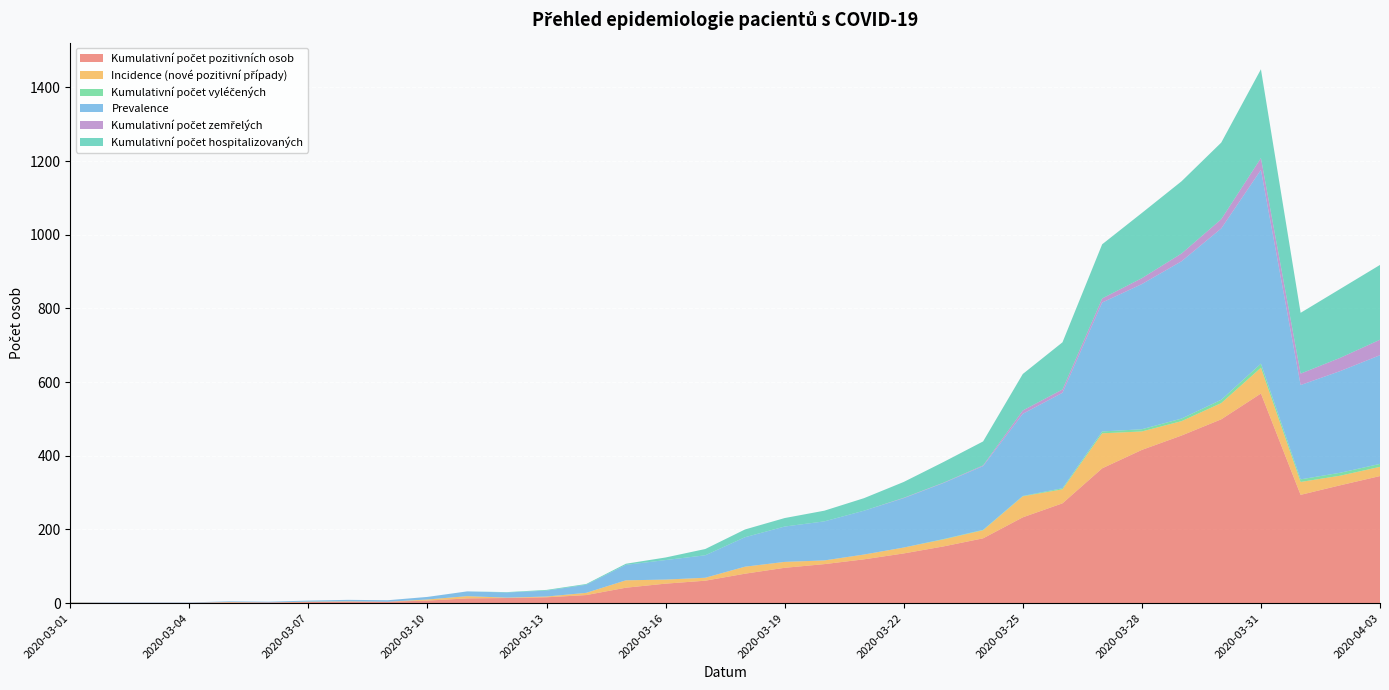

Reading right to left, extract all data points from this chart.

Kumulativní počet pozitivních osob: 345	320	294	569	499	455	416	366	271	233	176	154	135	119	106	96	80	61	53	42	22	16	14	13	7	4	4	3	2	2	1	1	1	1
Incidence (nové pozitivní případy): 25	26	35	70	44	39	50	95	38	57	22	19	16	13	10	16	19	8	11	20	6	2	1	6	3	0	1	1	0	1	0	0	0	1
Kumulativní počet vyléčených: 8	8	7	11	9	7	6	5	3	1	1	1	0	0	0	0	0	0	0	0	0	0	0	0	0	0	0	0	0	0	0	0	0	0
Prevalence: 295	276	256	526	465	427	394	350	259	223	173	152	134	119	106	96	80	61	53	42	22	16	14	13	7	4	4	3	2	2	1	1	1	1
Kumulativní počet zemřelých: 42	36	31	32	25	21	16	11	9	9	2	1	1	0	0	0	0	0	0	0	0	0	0	0	0	0	0	0	0	0	0	0	0	0
Kumulativní počet hospitalizovaných: 203	187	165	241	208	196	177	147	128	99	65	56	43	34	29	23	21	17	7	3	2	2	1	0	0	0	0	0	0	0	0	0	0	0